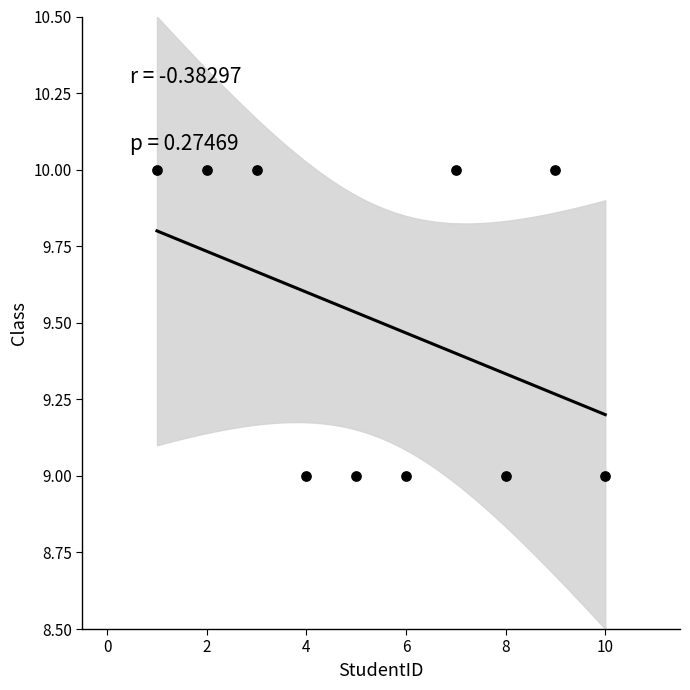

What is the average X value?

6